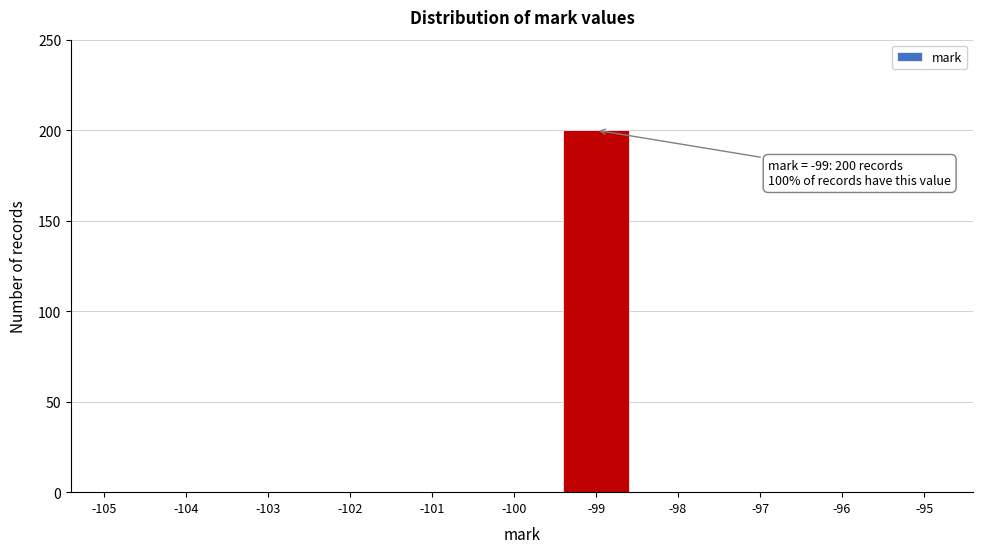

Reading left to right, transcribe all the data shown in this chart.

-105=0	-104=0	-103=0	-102=0	-101=0	-100=0	-99=200	-98=0	-97=0	-96=0	-95=0